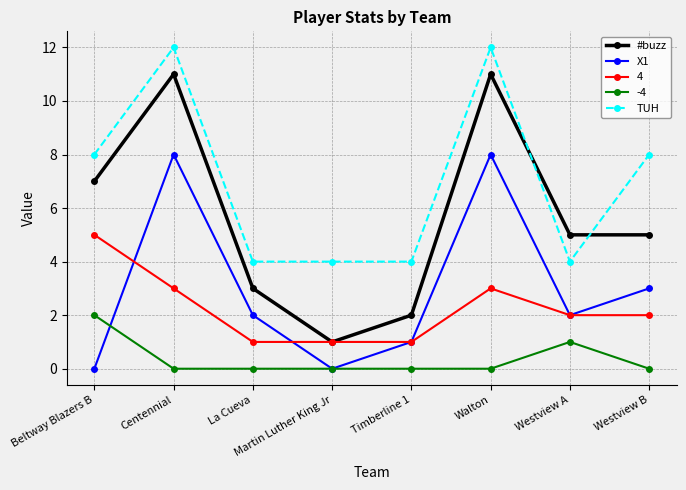

True or false: TUH has more than 1 interior local peaks.

True